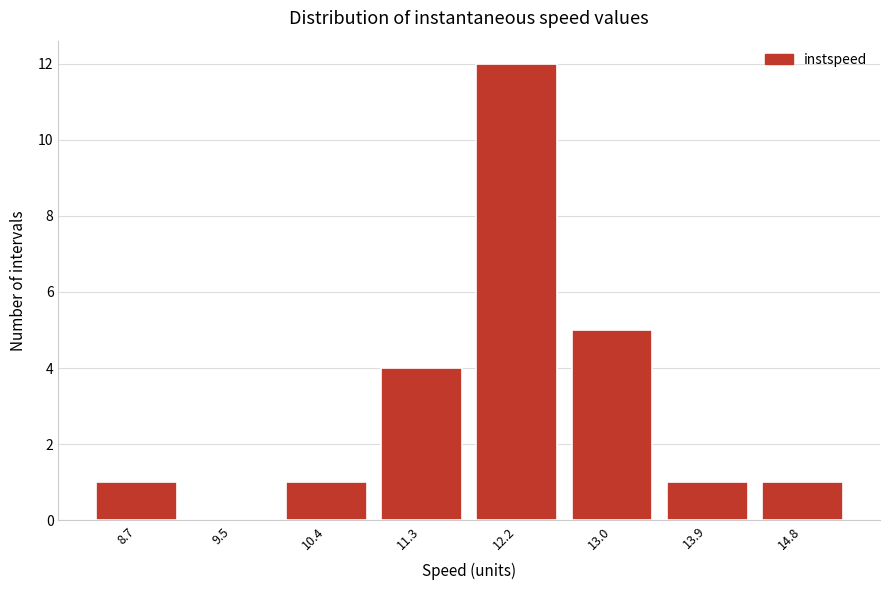

How tall is the bar that spans 10.0 to 10.9 on the x-axis? Neither the bar edges nor the heights are printed on the chart, so give them approximately, as read against the axes.

1